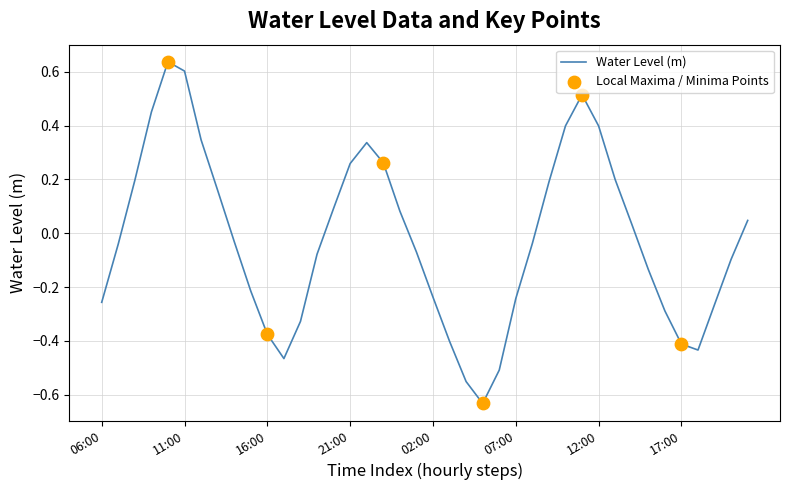

What is the difference between the maximum and minimum values?

1.3